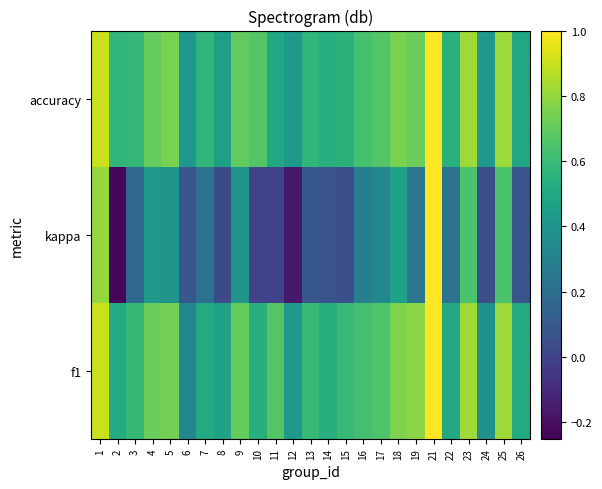

Reading left to right, extract all data points from this chart.

f1: 1=0.9	2=0.5	3=0.6	4=0.7	5=0.7	6=0.3	7=0.5	8=0.5	9=0.7	10=0.5	11=0.7	12=0.4	13=0.6	14=0.5	15=0.6	16=0.6	17=0.7	18=0.8	19=0.8	21=1.0	22=0.5	23=0.8	24=0.4	25=0.8	26=0.5
kappa: 1=0.8	2=-0.2	3=0.2	4=0.4	5=0.4	6=0.1	7=0.2	8=0.0	9=0.4	10=0.0	11=0.0	12=-0.2	13=0.1	14=0.1	15=0.1	16=0.3	17=0.3	18=0.5	19=0.2	21=1.0	22=0.2	23=0.6	24=0.0	25=0.6	26=0.1
accuracy: 1=0.9	2=0.6	3=0.6	4=0.7	5=0.8	6=0.4	7=0.6	8=0.5	9=0.7	10=0.7	11=0.5	12=0.4	13=0.6	14=0.5	15=0.6	16=0.6	17=0.7	18=0.8	19=0.7	21=1.0	22=0.5	23=0.8	24=0.4	25=0.8	26=0.5